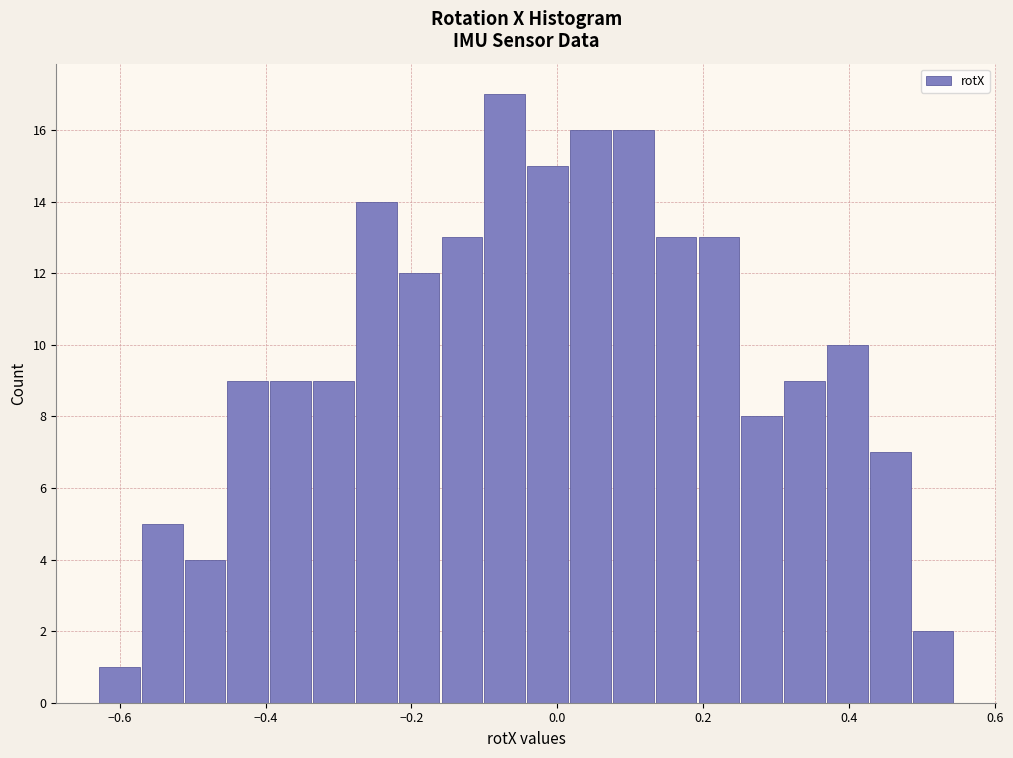

Around what value on the x-axis is the tallest bar? Give the approximate position of its centre, as read against the axis.

-0.08